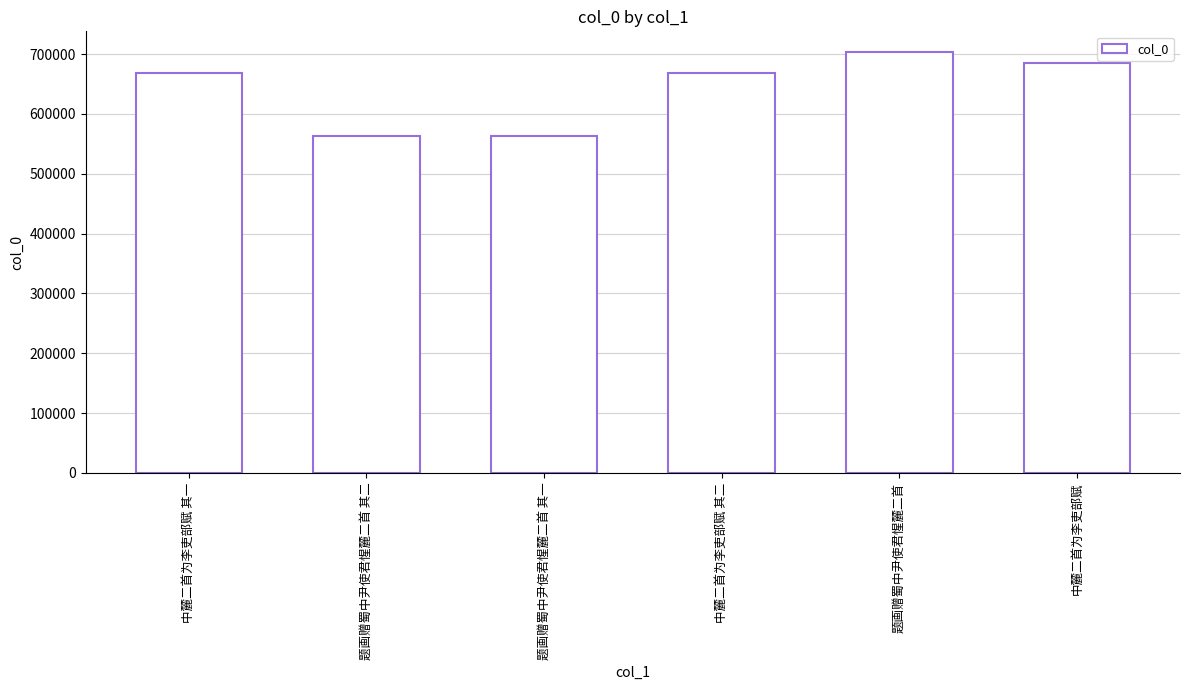

Count the number of data series in this chart.

1